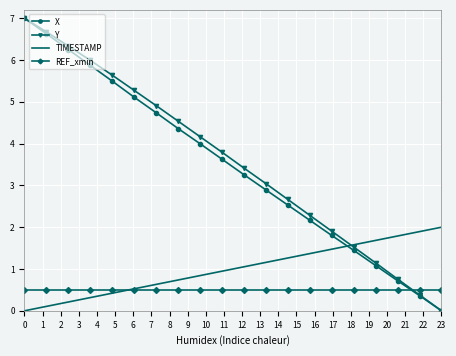

How many intersections are there between REF_xmin and Y?

1